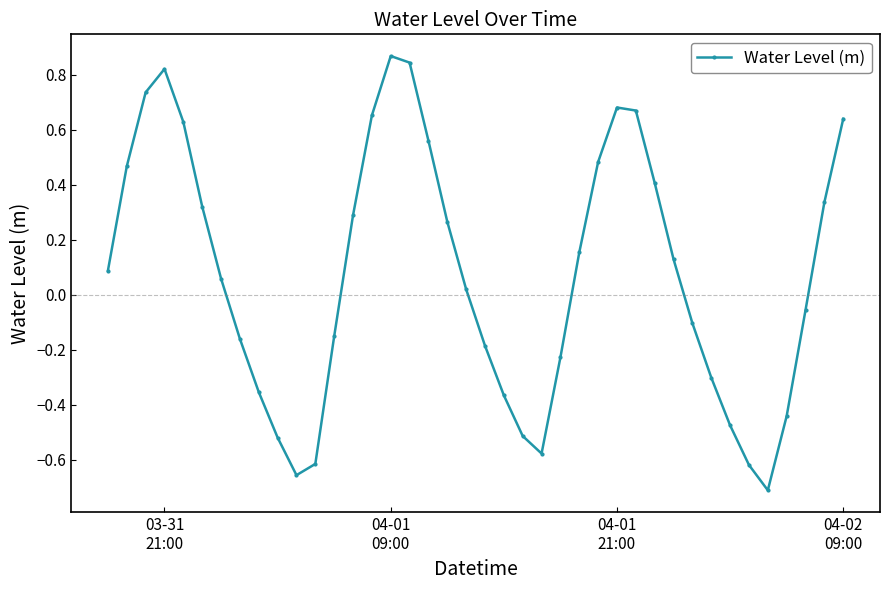

How many interior local valleys (lower than both neighbors) does the data have?

3